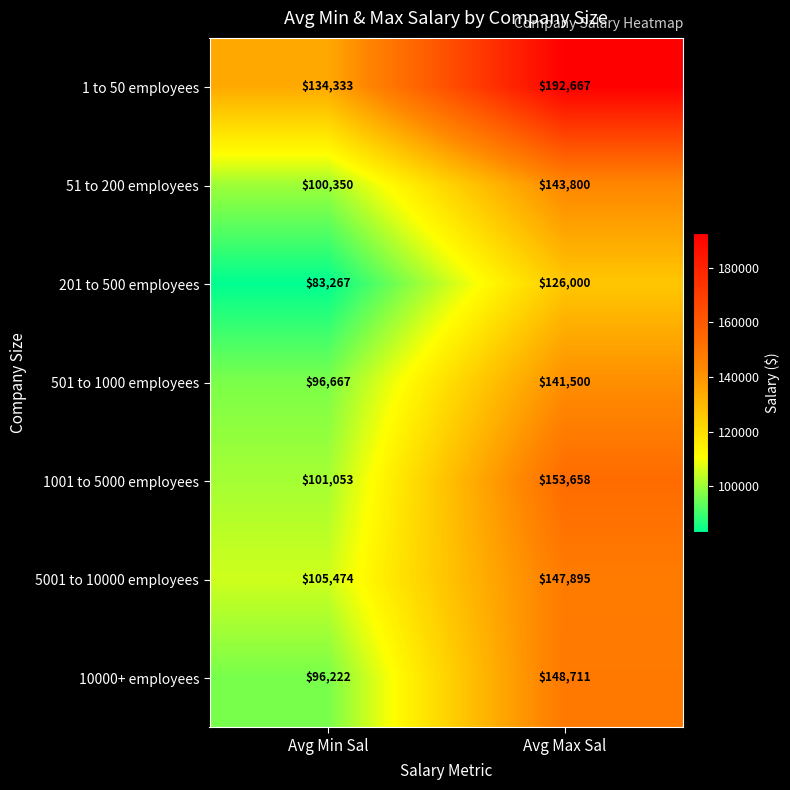

Reading right to left, extract all data points from this chart.

1 to 50 employees: Avg Max Sal=192667	Avg Min Sal=134333
51 to 200 employees: Avg Max Sal=143800	Avg Min Sal=100350
201 to 500 employees: Avg Max Sal=126000	Avg Min Sal=83267
501 to 1000 employees: Avg Max Sal=141500	Avg Min Sal=96667
1001 to 5000 employees: Avg Max Sal=153658	Avg Min Sal=101053
5001 to 10000 employees: Avg Max Sal=147895	Avg Min Sal=105474
10000+ employees: Avg Max Sal=148711	Avg Min Sal=96222